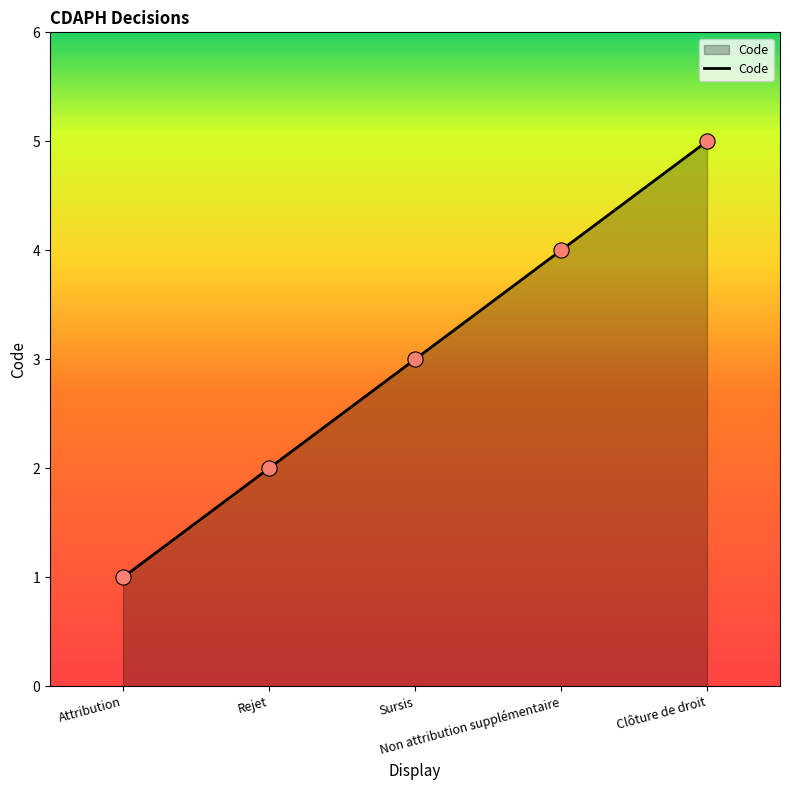

Between Sursis and Non attribution supplémentaire, which is larger?

Non attribution supplémentaire